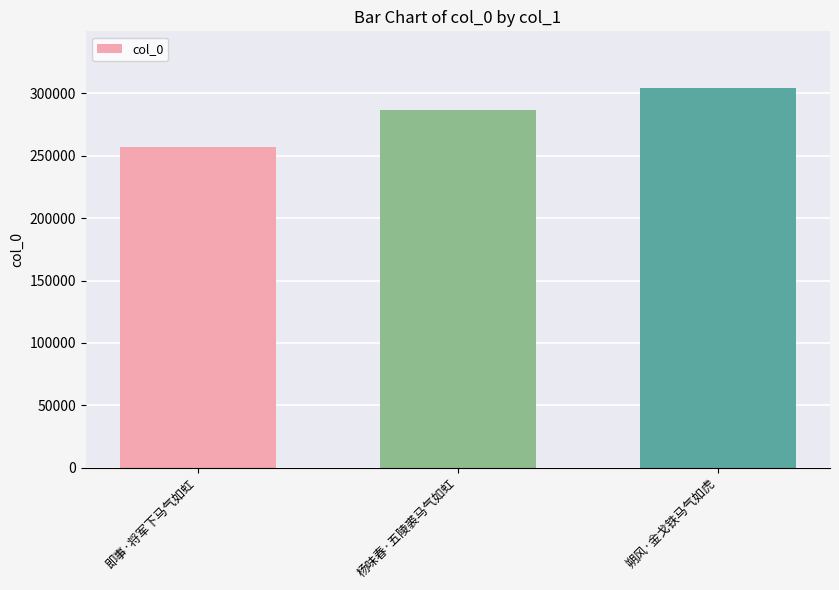

Where is the data nearest to the value 280470?

杨味春·五陵裘马气如虹